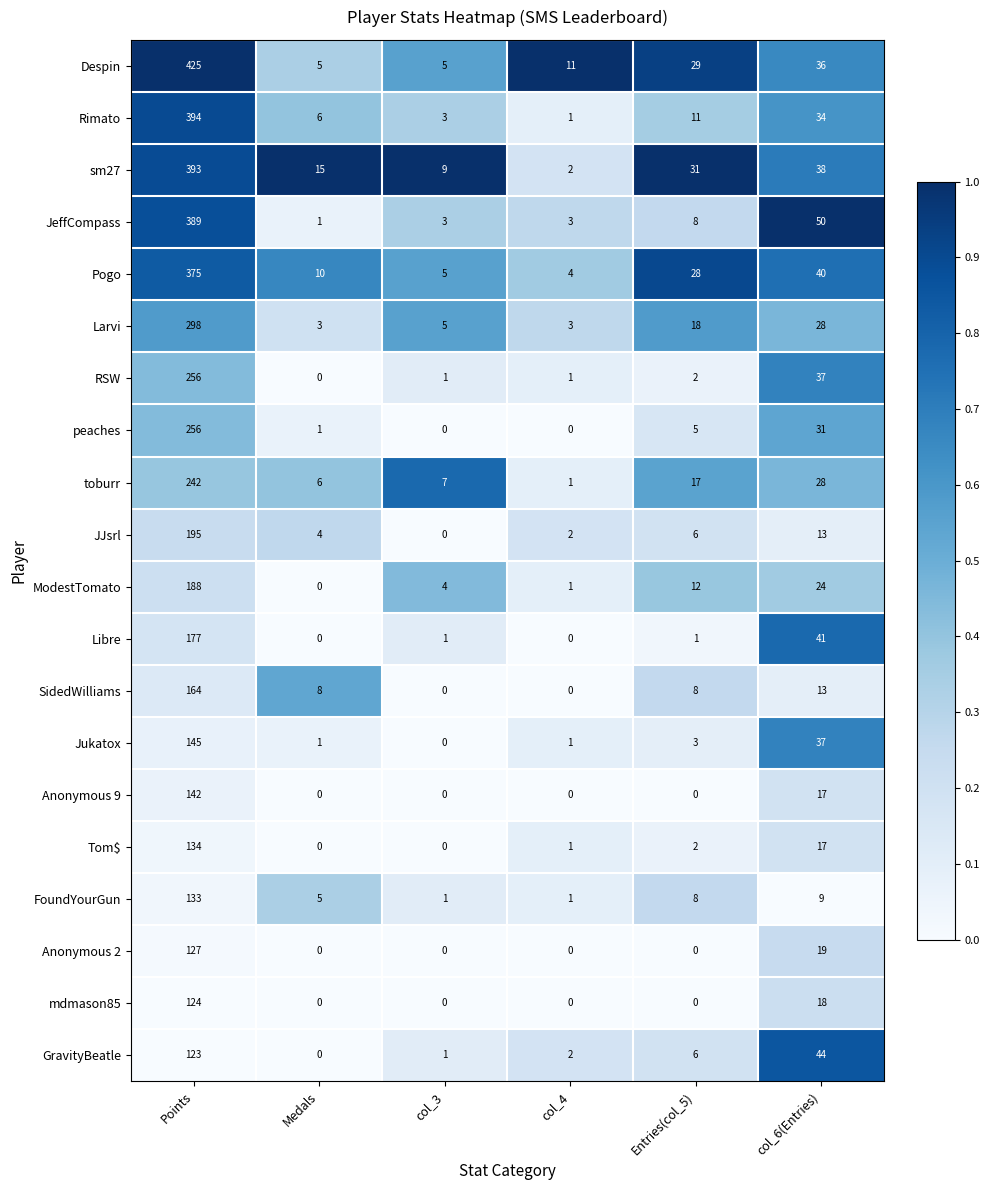

Which series has the largest total across all categories?

Despin